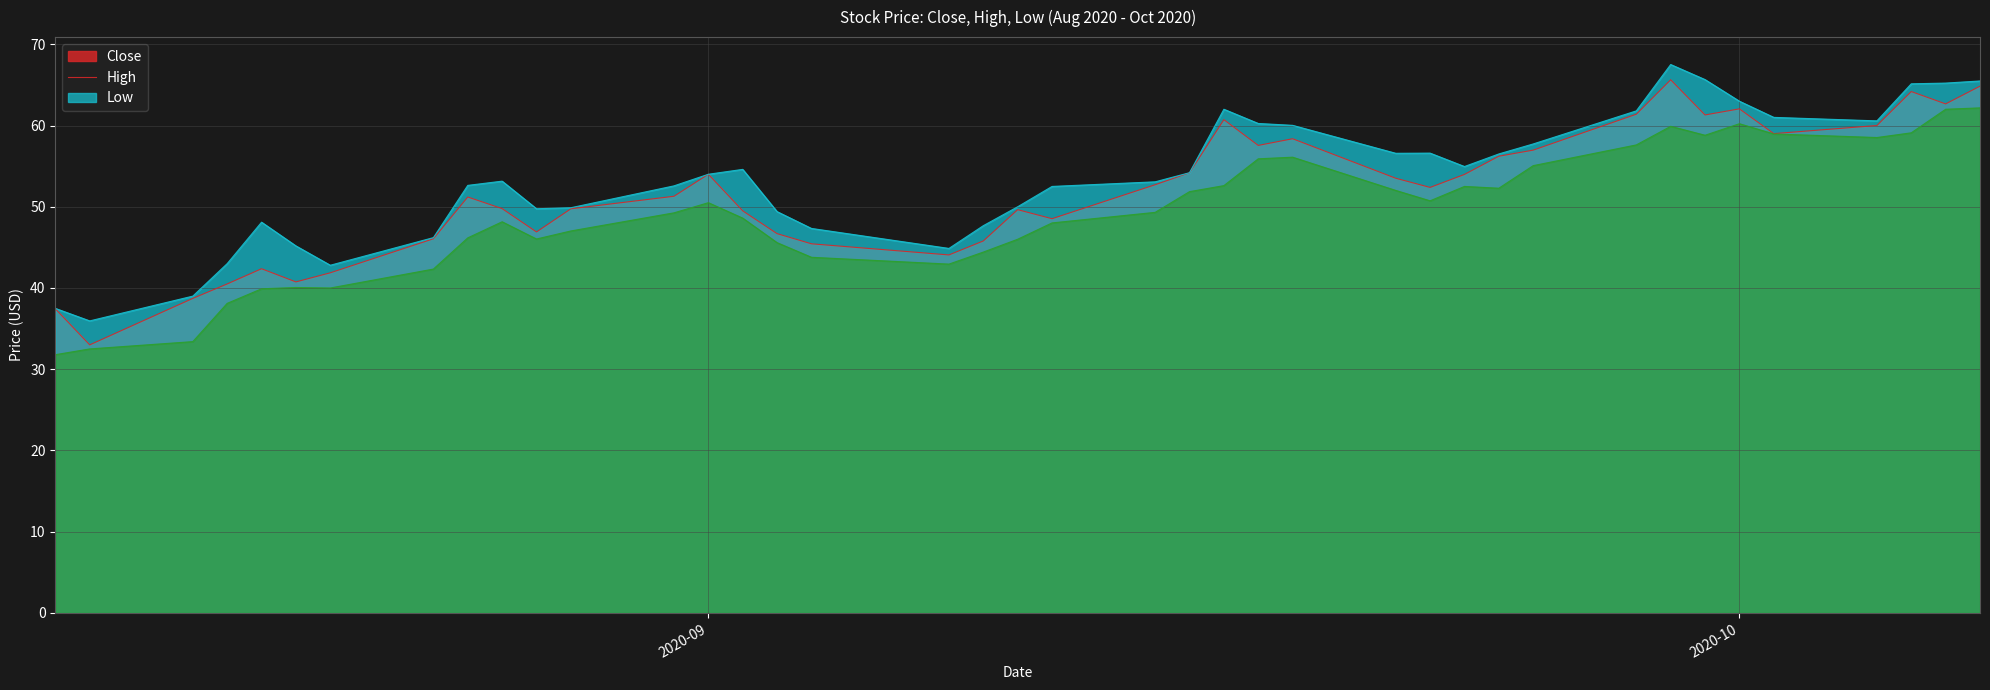

At 2020-09-02, list the series in order from largest to smallest.

High, Close, Low